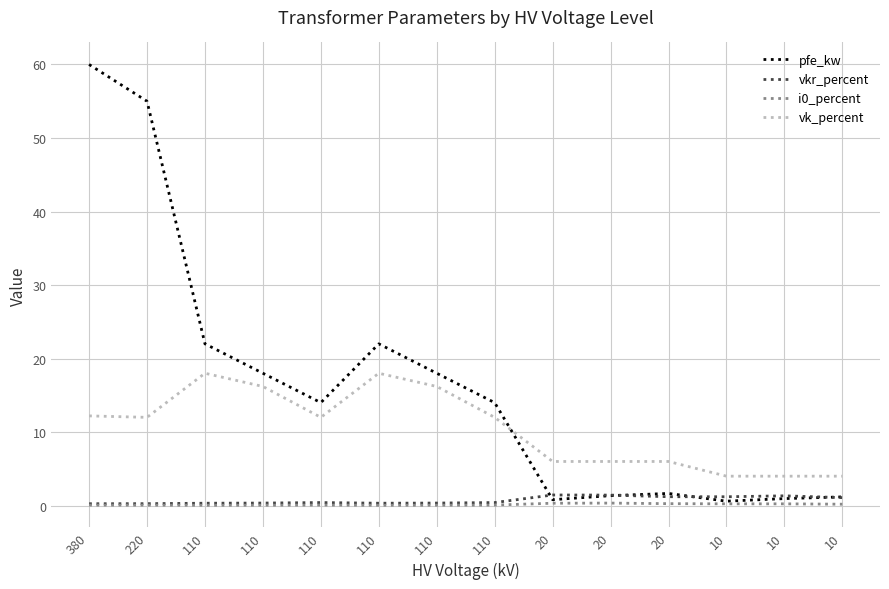

True or false: vkr_percent has more than 0 points higher than both neighbors.

True